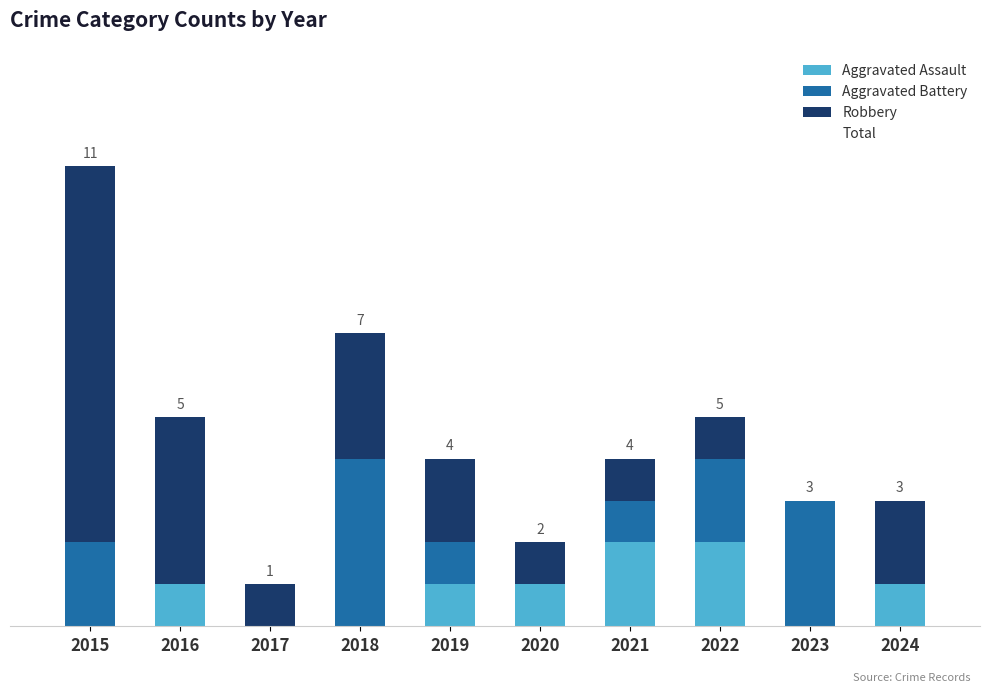

What is the sum of all Aggravated Battery values?

13